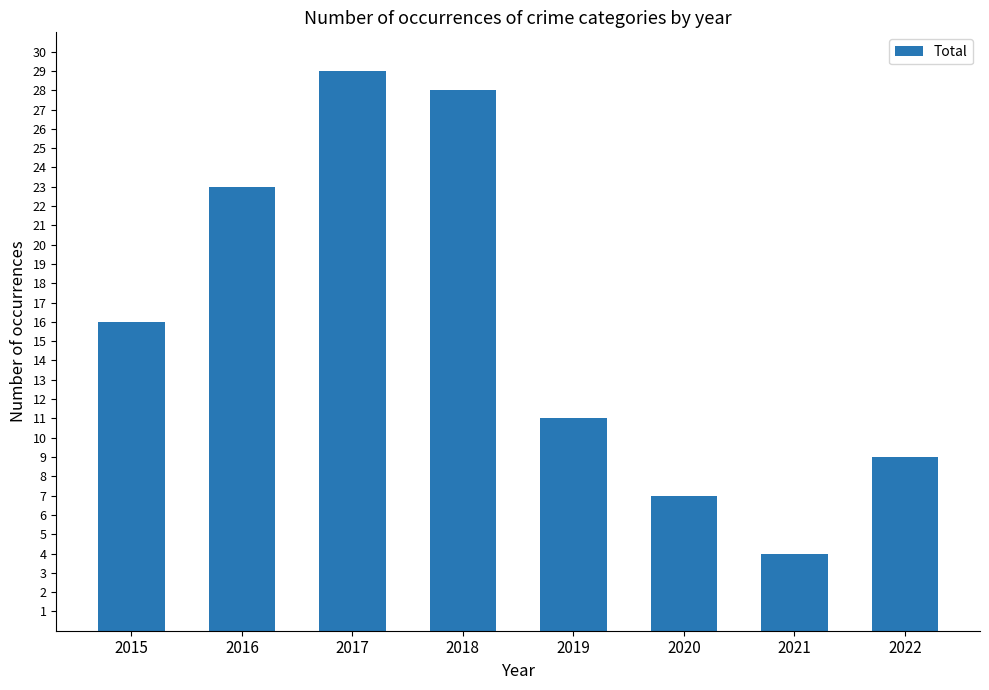

How many values are below 16?

4